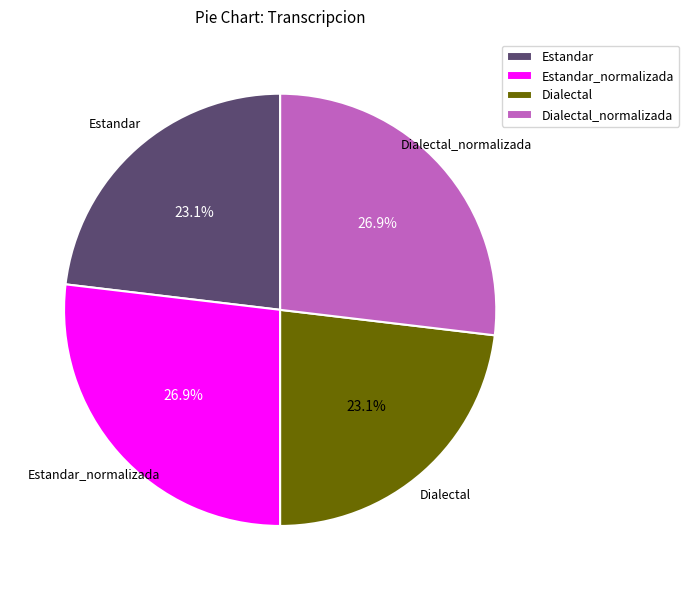

Do Estandar and Dialectal together represent more than half of the pie?

No